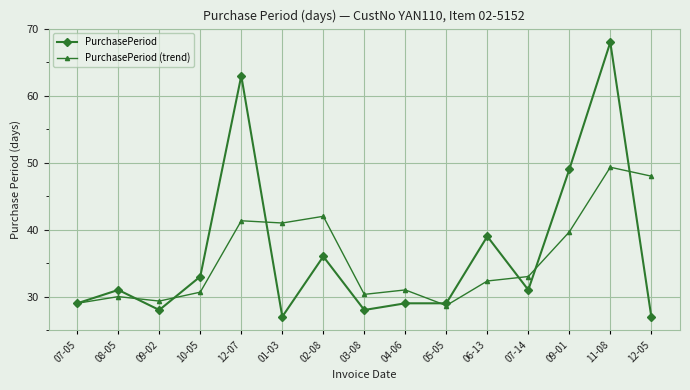

True or false: PurchasePeriod has more than 0 interior local peaks.

True